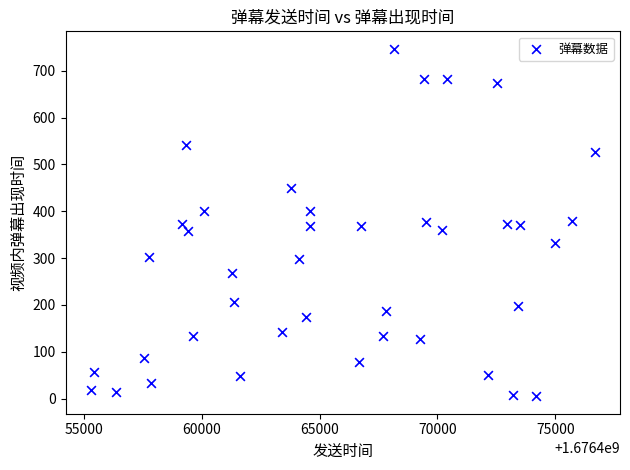

What is the range of X values (max minus min)?

21399.0